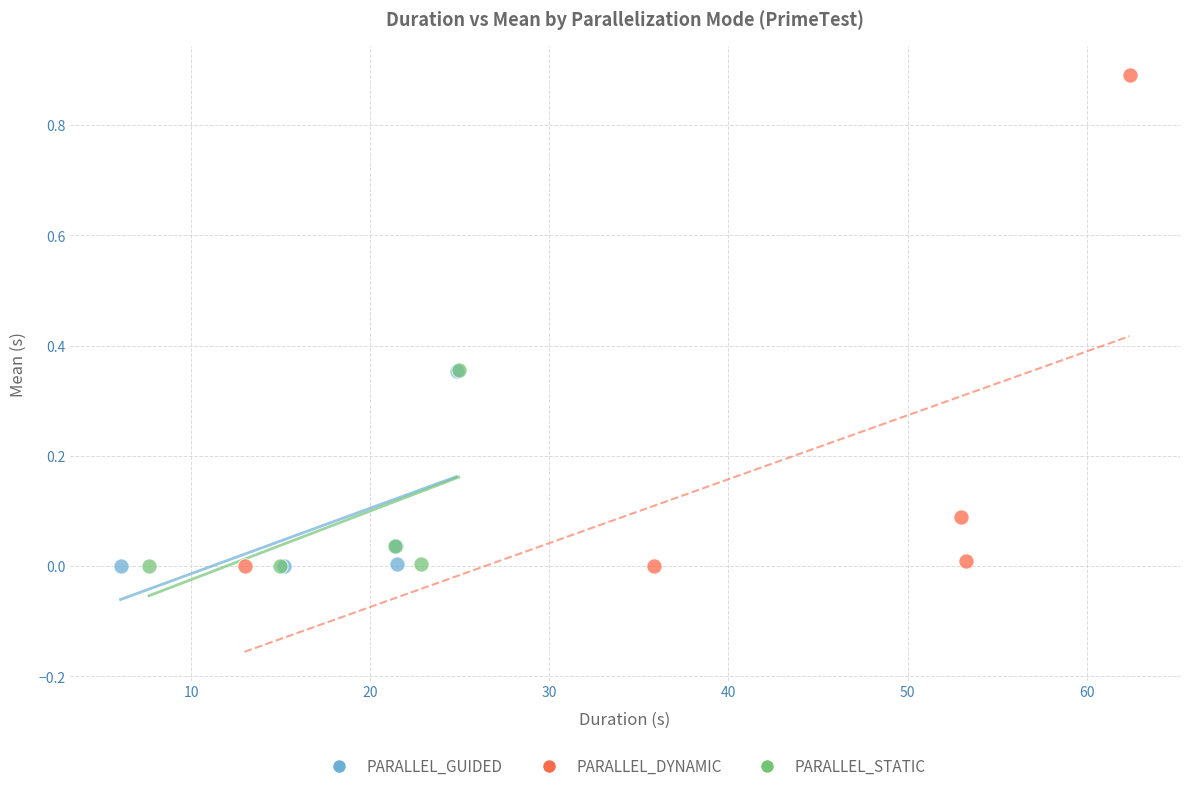

What are all the series names shown in the legend?

PARALLEL_GUIDED, PARALLEL_DYNAMIC, PARALLEL_STATIC